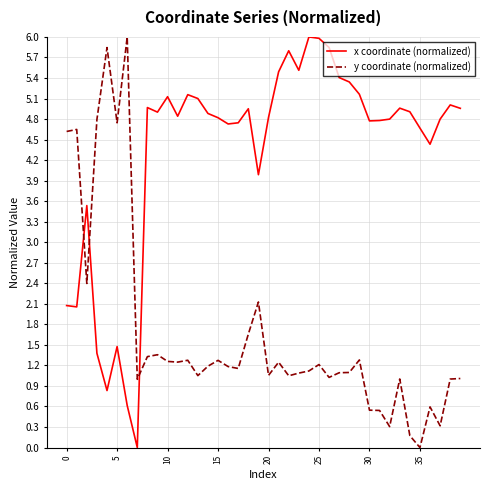

Does the chart have visible grid lines?

Yes